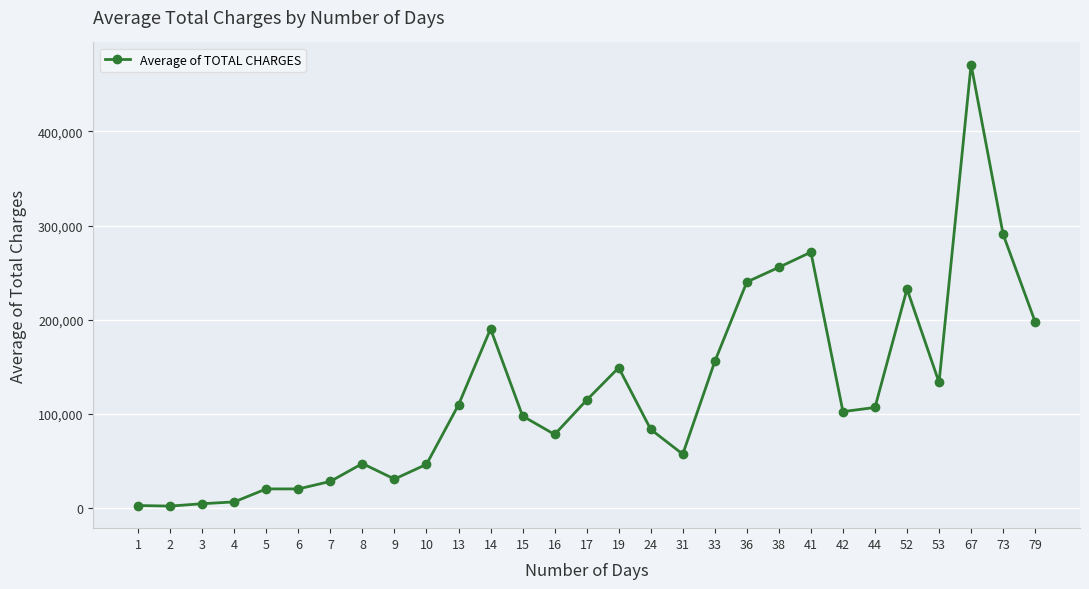

How many series are shown in this chart?

1